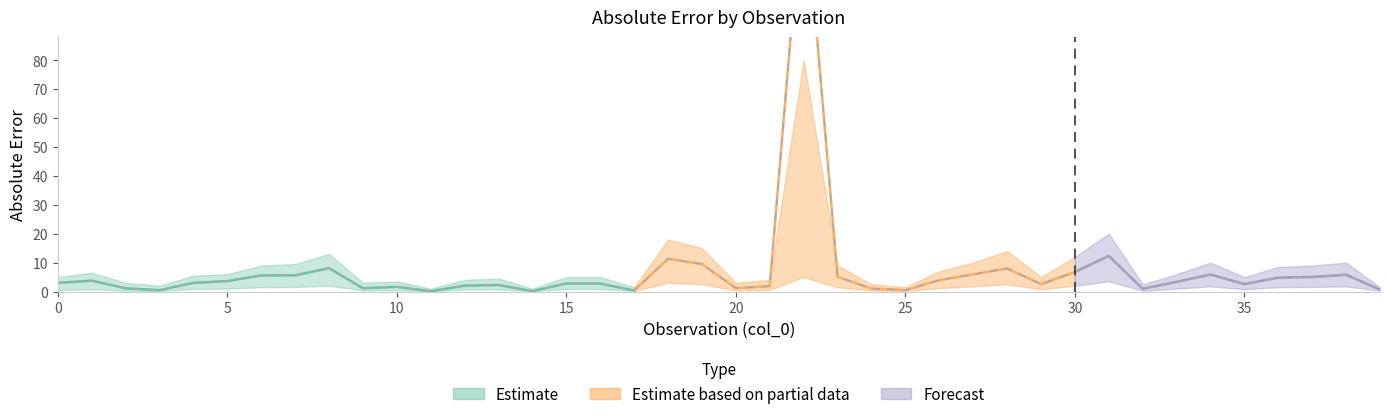

True or false: lower_1 has a value of 0.5 at 7.

False